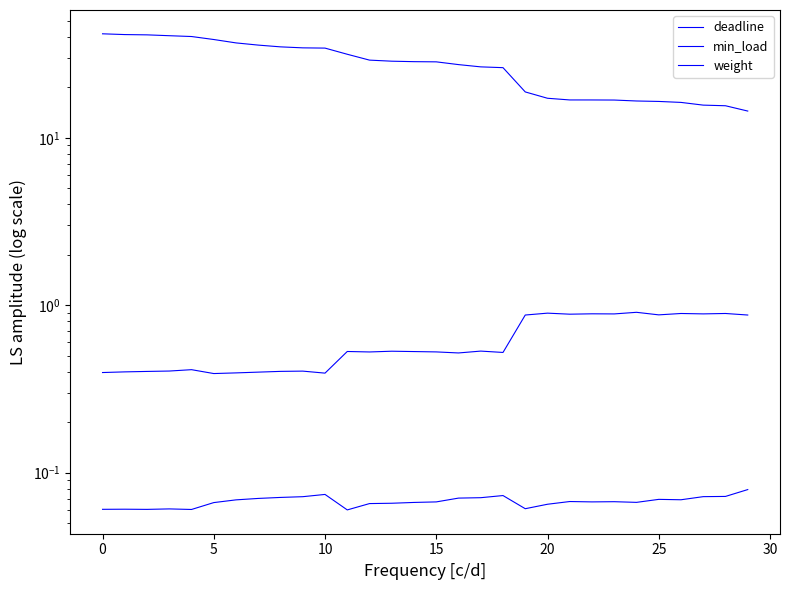

Which series changed the most between 11 and 25?

weight